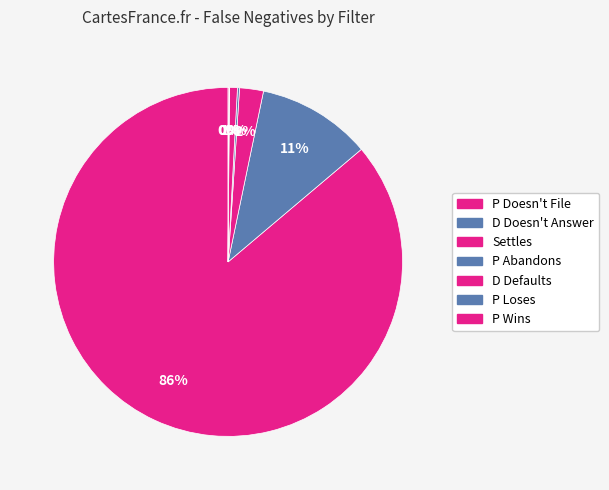

Do P Loses and Settles together represent more than half of the pie?

No